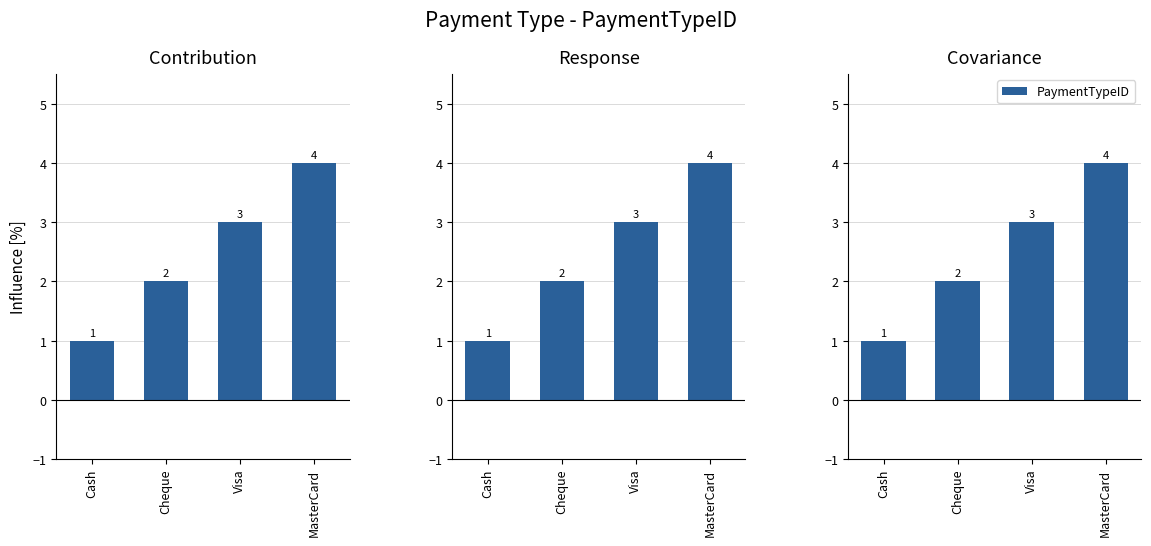

True or false: the data shows 3 at Visa.

True